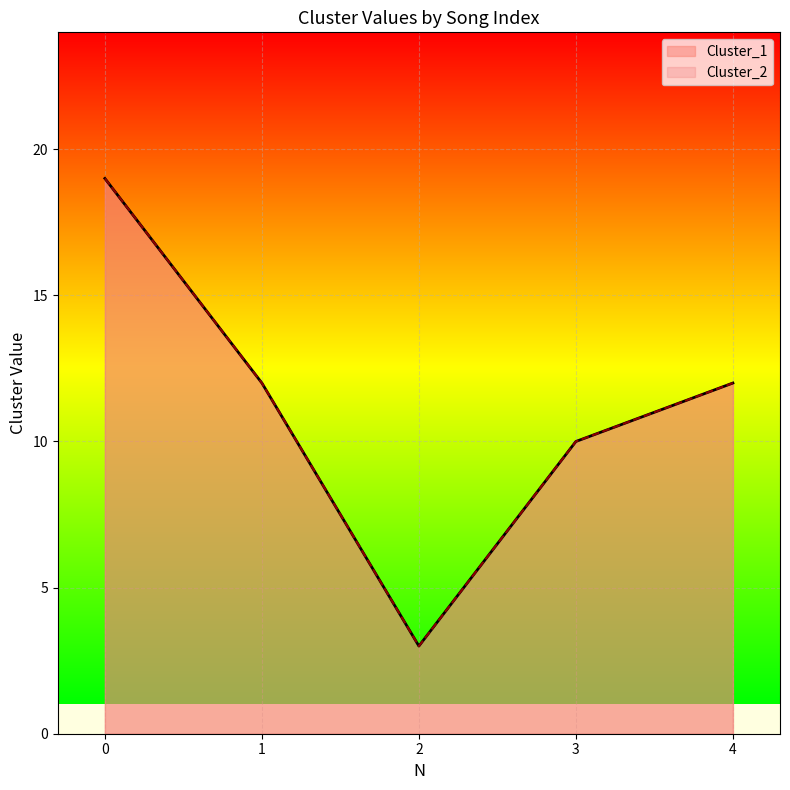

Is the value of Cluster_2 at 4 greater than the value of Cluster_1 at 1?

No